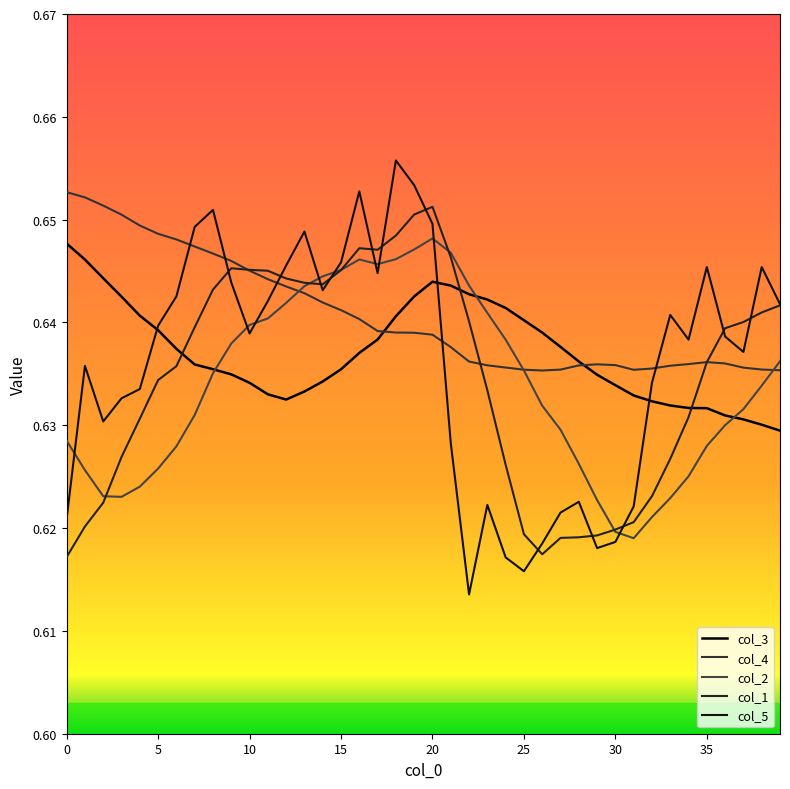

Does the chart display data point markers on the line(s)?

No